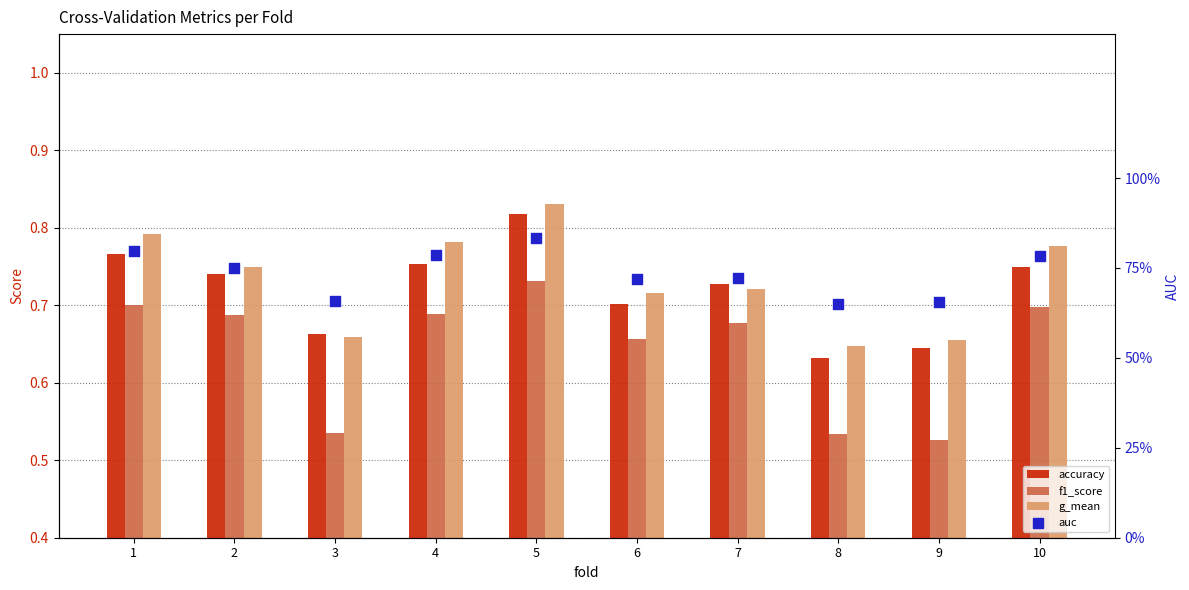

Which series contains the highest Y value?

auc